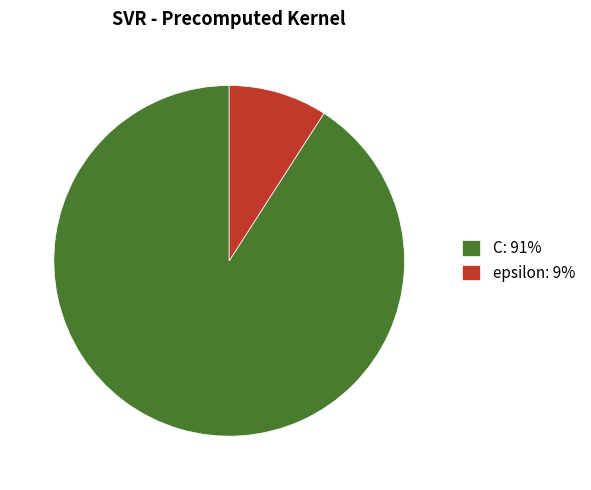

Which category has the biggest portion of the pie?

C